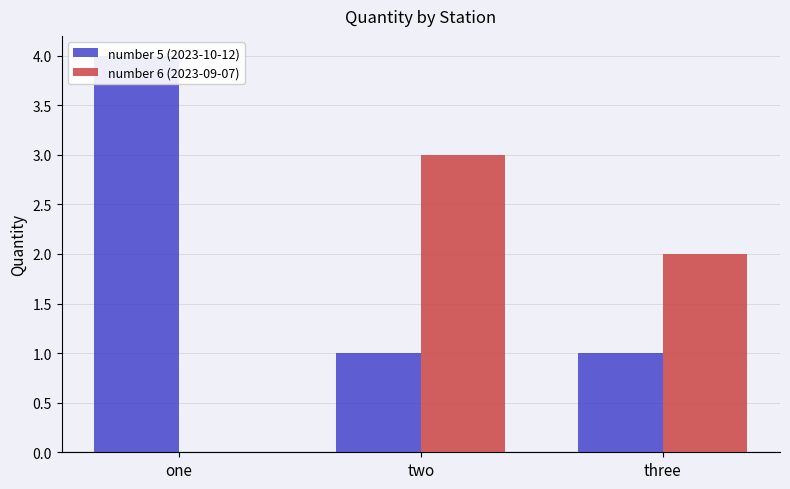

What is the sum of all number 6 (2023-09-07) values?

5